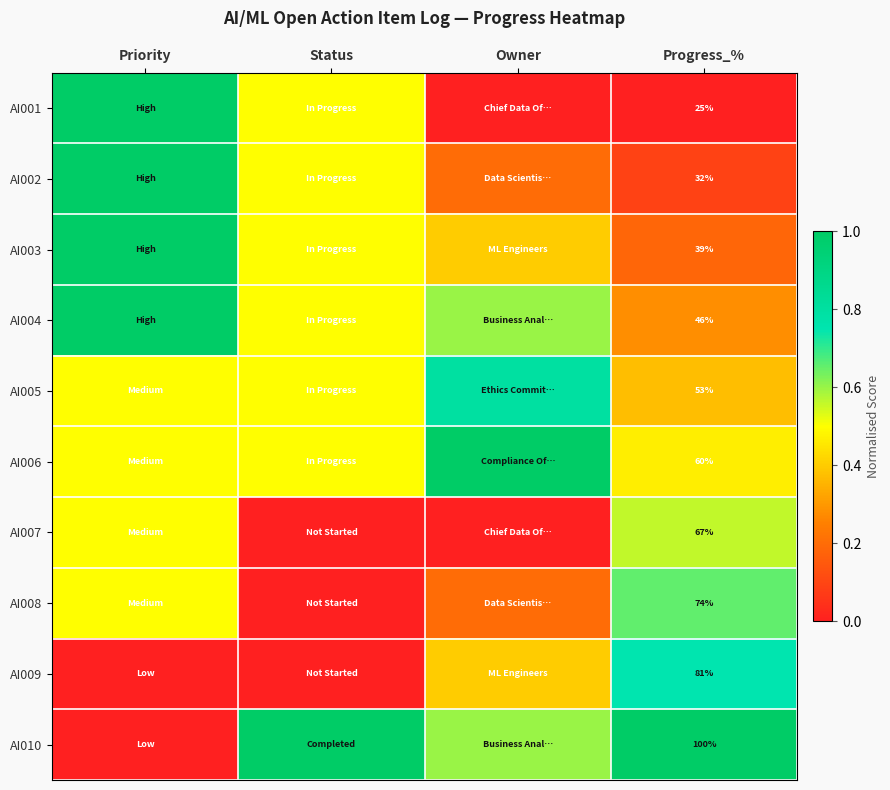

What is the total value across all series at Progress_%?

577.0